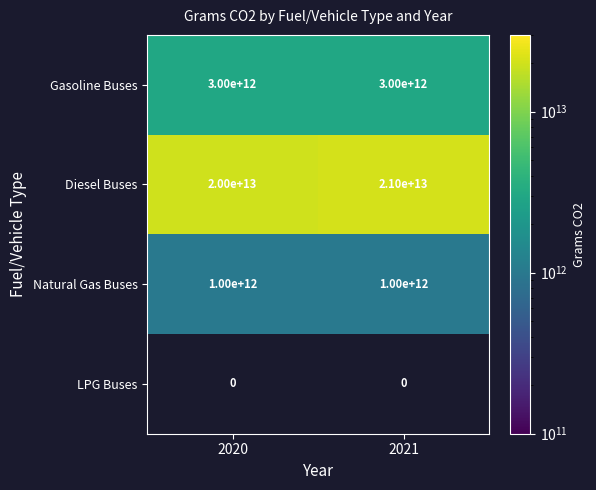

At which label does Diesel Buses reach its minimum?

2020